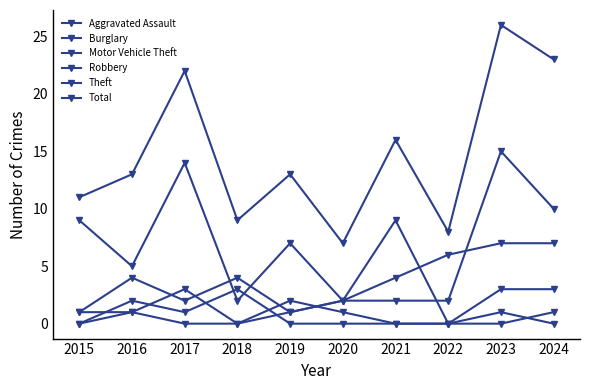

Is this an area chart (filled region under the line)?

No